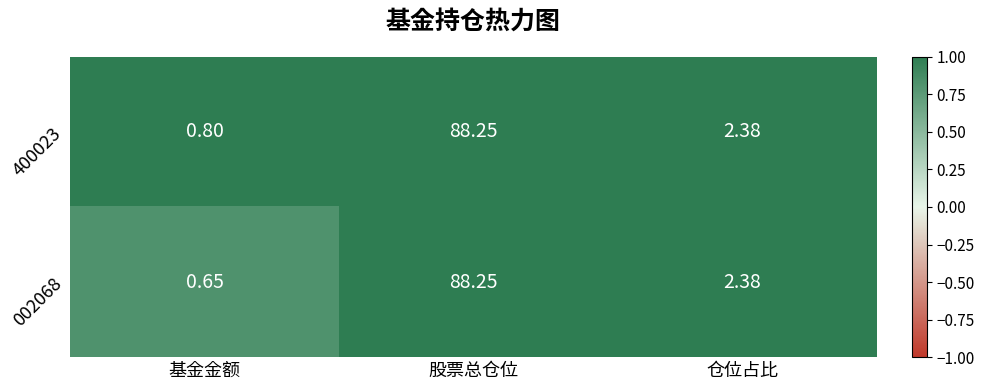

Which series has the largest total across all categories?

400023